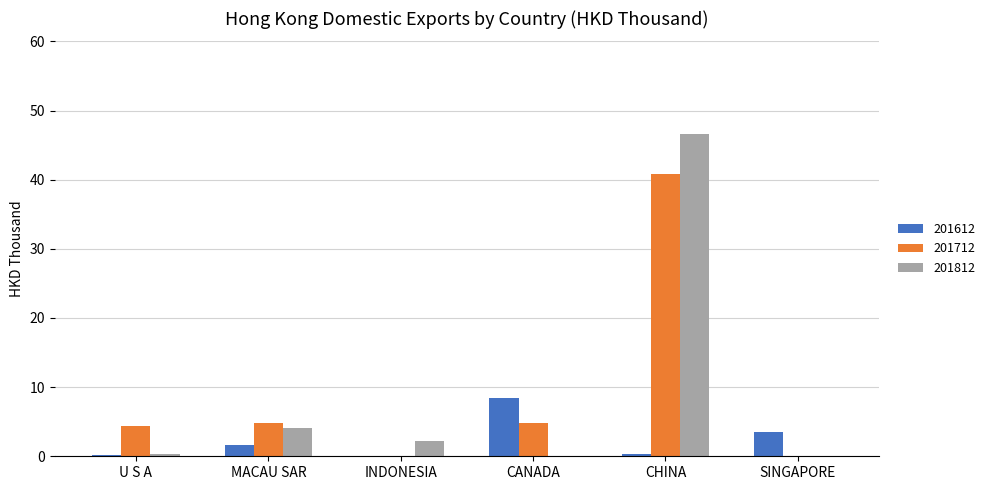

Is it true that 201812 equals 2.3 at INDONESIA?

True